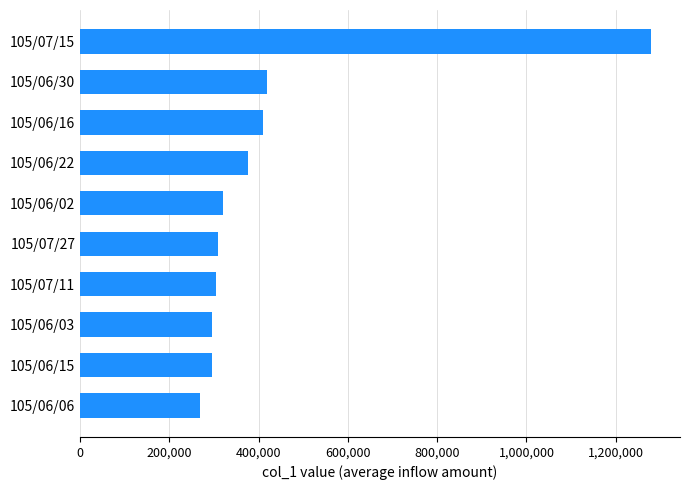

The value at 105/06/06 is 416283. True or false?

False